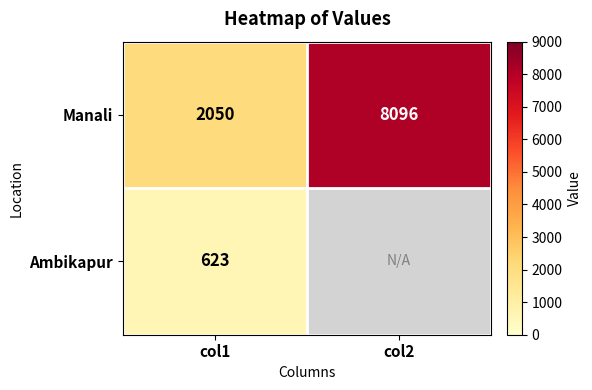

Is it true that Manali equals 2355 at col2?

False